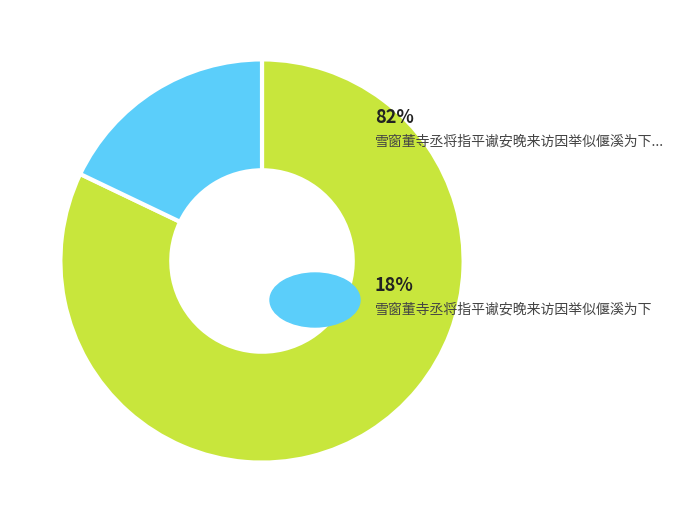

Is there a majority slice in this chart?

Yes